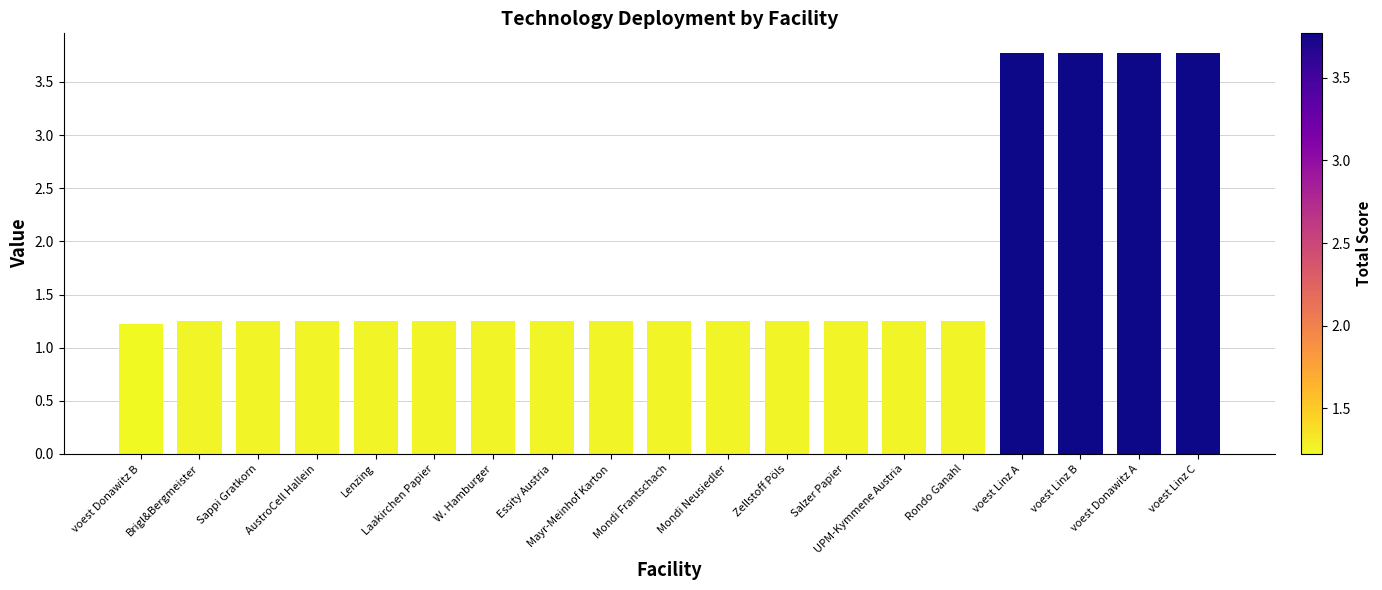

Is it true that the value at Brigl&Bergmeister is 0.3?

False